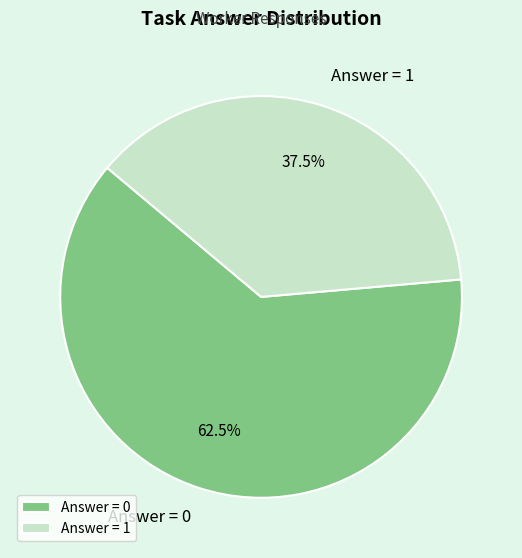

Combined, what portion of the pie is Answer = 1 and Answer = 0?

100.0%